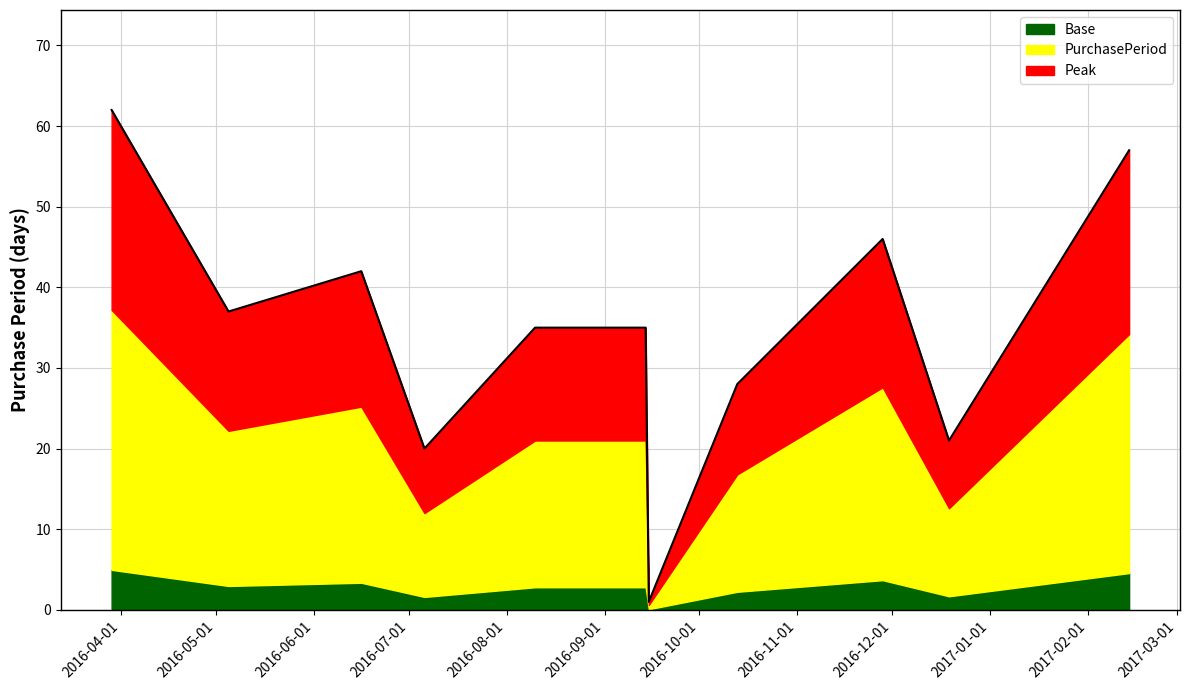

How many interior local valleys (lower than both neighbors) does the data have?

4